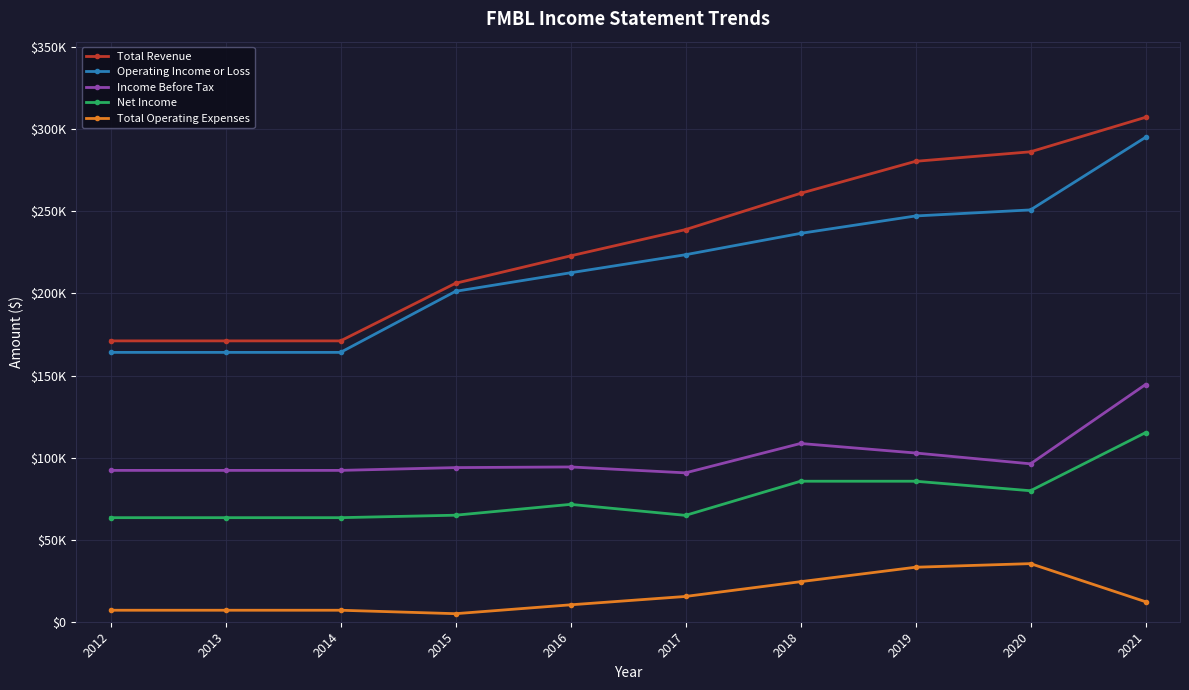

In Income Before Tax, how many points are lower than both neighbors (excluding endpoints)?

2